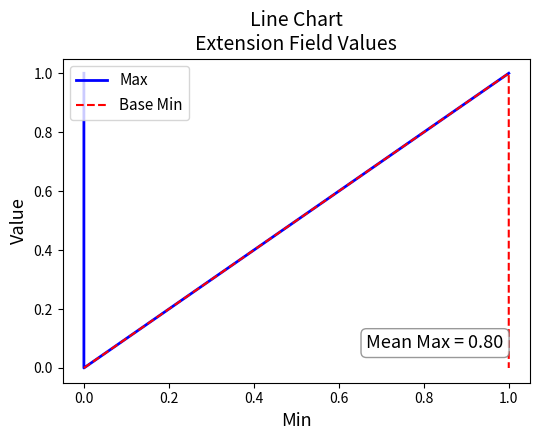

How many Max values are between 1 and 2?

4